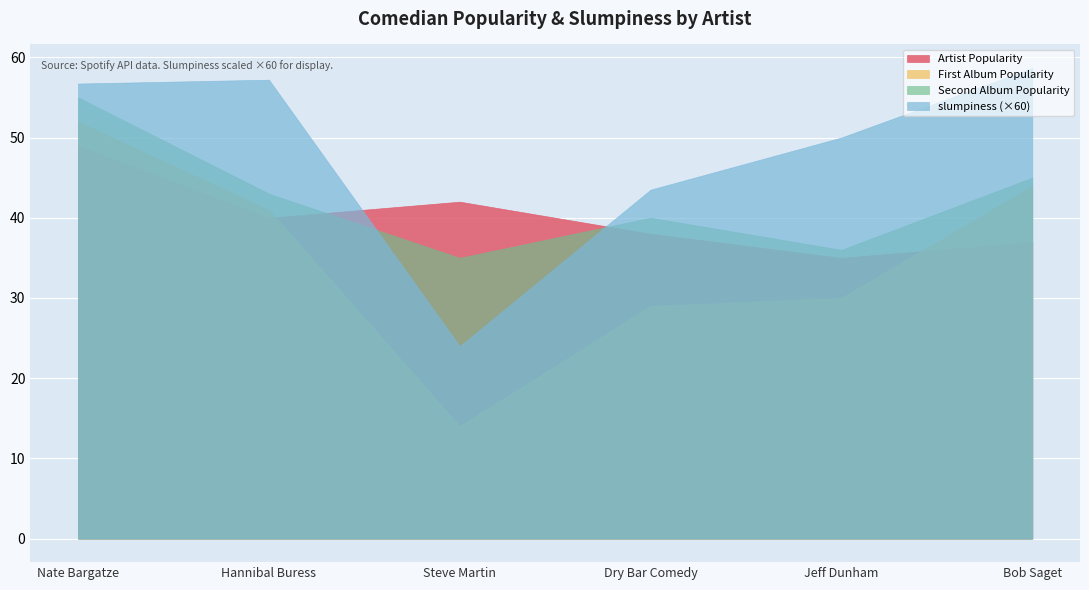

Which series has the largest total across all categories?

slumpiness (×60)